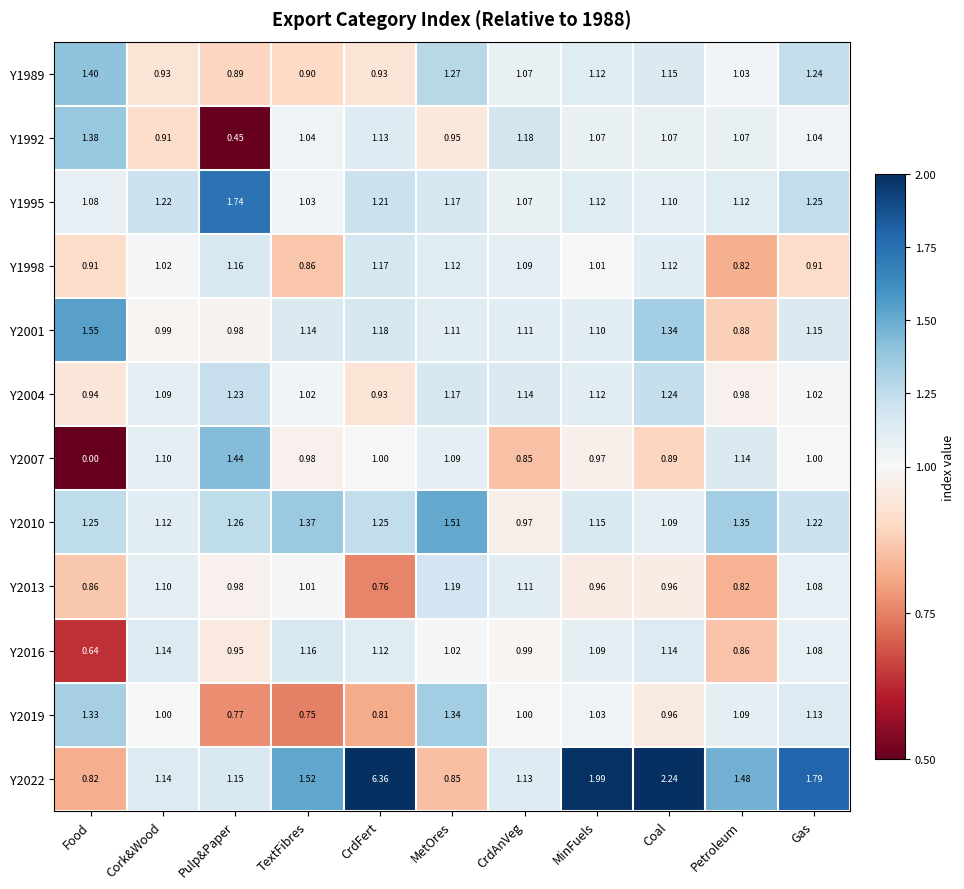

At which category does the chart reach its minimum across all series?

Food